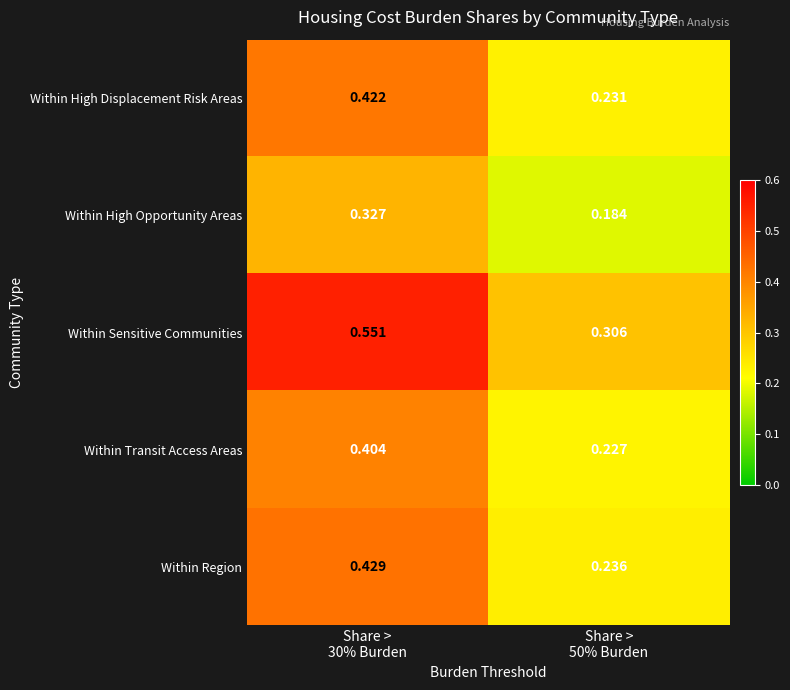

Rank the series by their maximum value, from lowest to highest.

Within High Opportunity Areas, Within Transit Access Areas, Within High Displacement Risk Areas, Within Region, Within Sensitive Communities